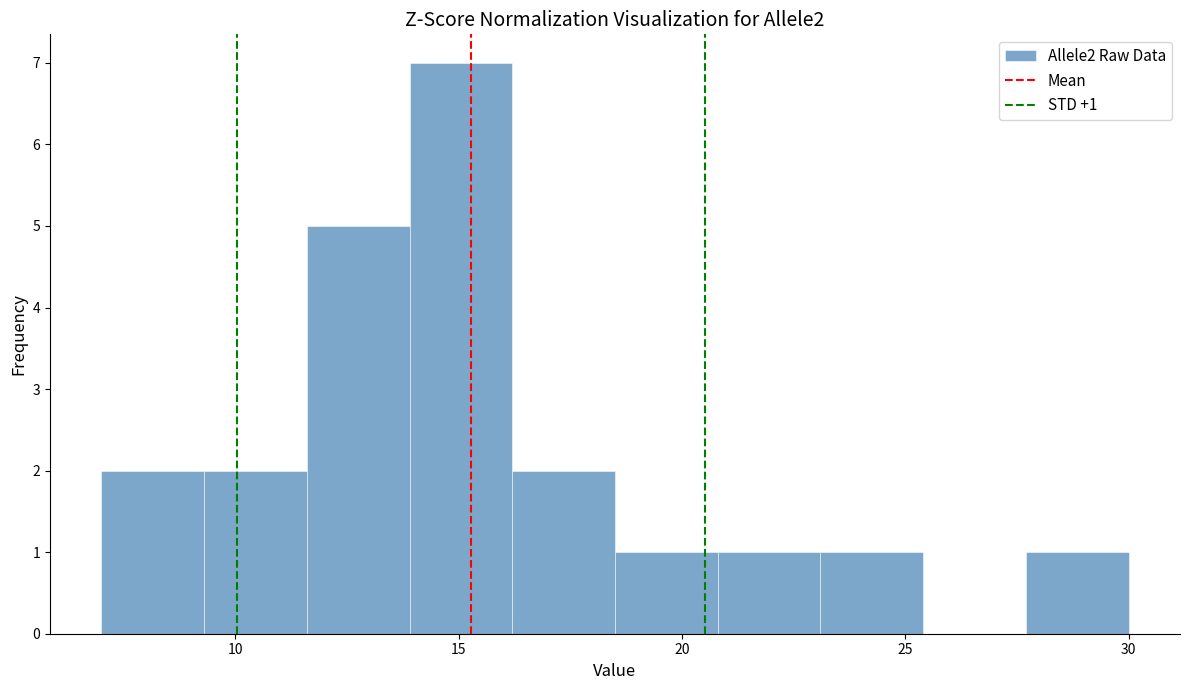

Over which range of the x-axis is the bar tallest?

13.9 to 16.2